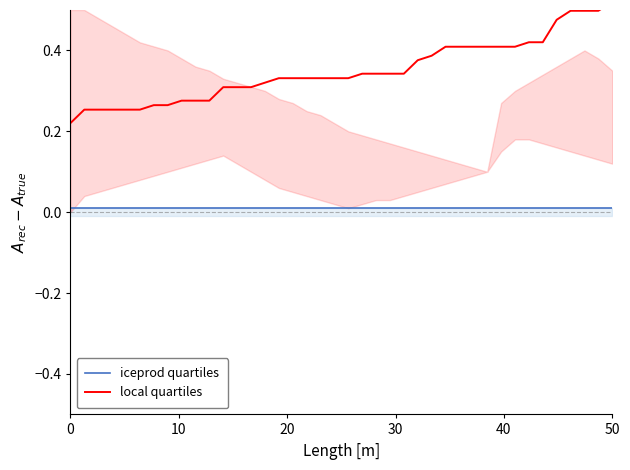

What is the difference between the maximum and minimum values in the local quartiles series?

0.3